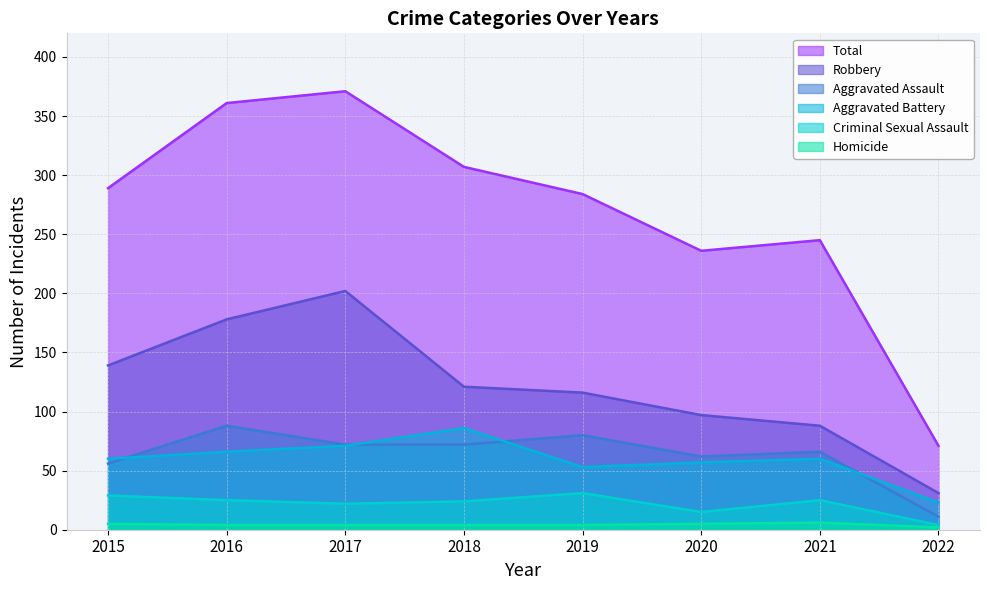

Reading left to right, transcribe all the data shown in this chart.

Aggravated Assault: 56	88	72	72	80	62	66	11
Aggravated Battery: 60	66	71	86	53	57	60	23
Criminal Sexual Assault: 29	25	22	24	31	15	25	4
Homicide: 5	4	4	4	4	5	6	2
Robbery: 139	178	202	121	116	97	88	31
Total: 289	361	371	307	284	236	245	71